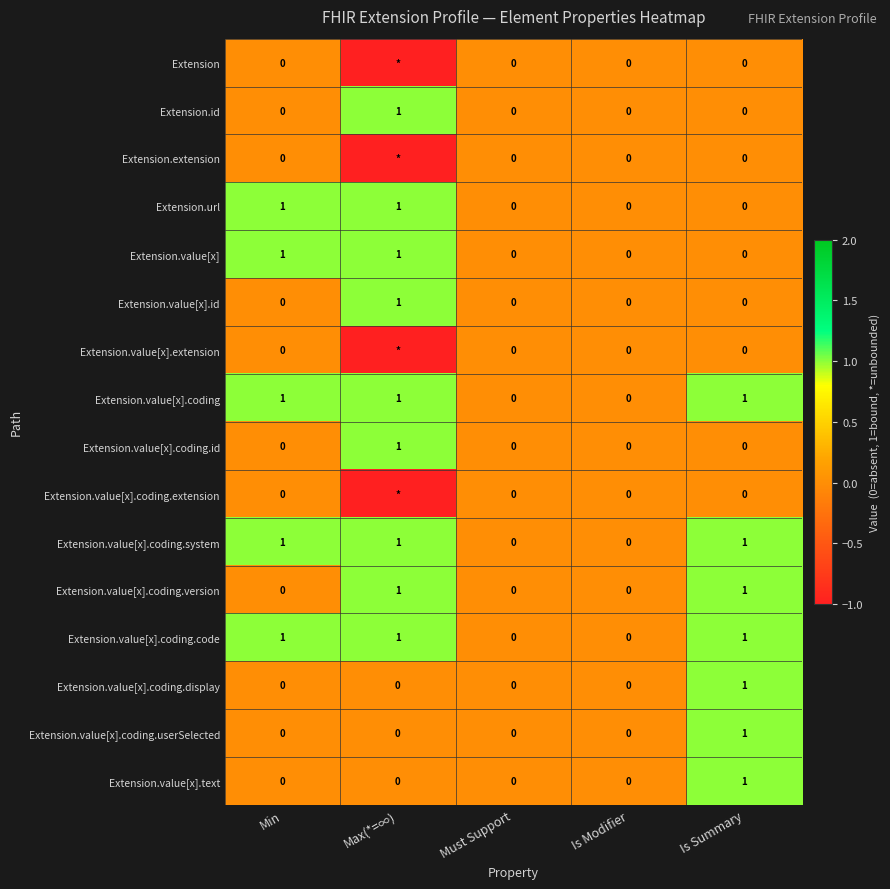

What is the sum of all Extension.value[x].coding.system values?

3